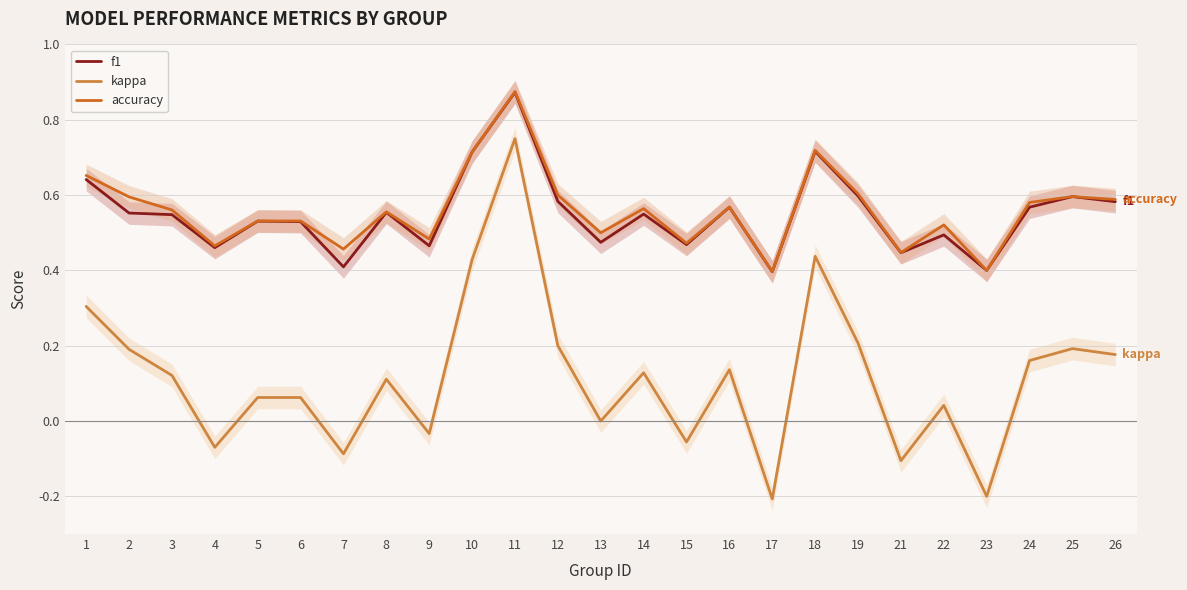

What is the value of the accuracy point at the 18th from the left?

0.7